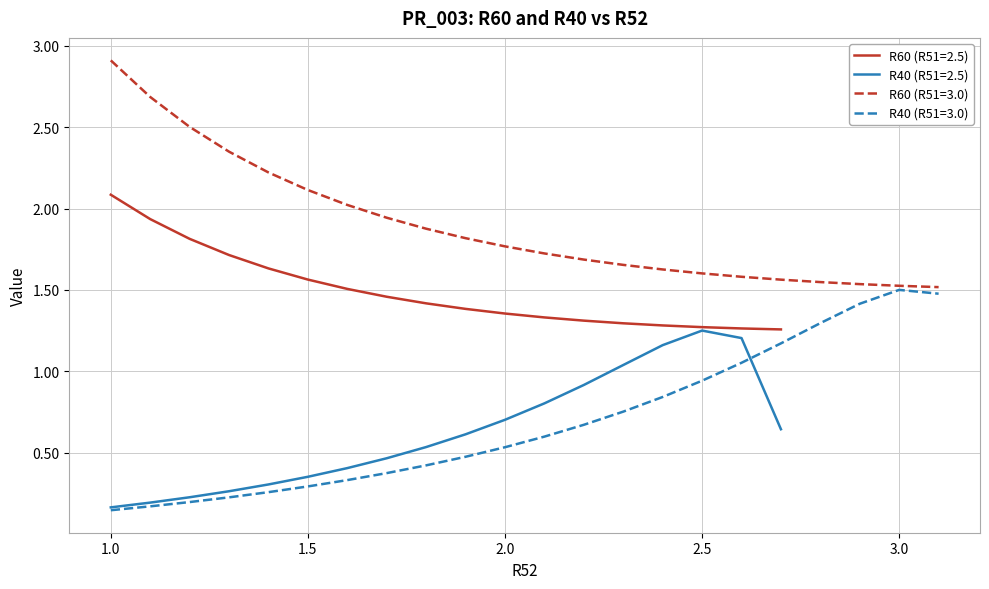

The R60 (R51=2.5) series shows 1.9 at 2.0. True or false?

False